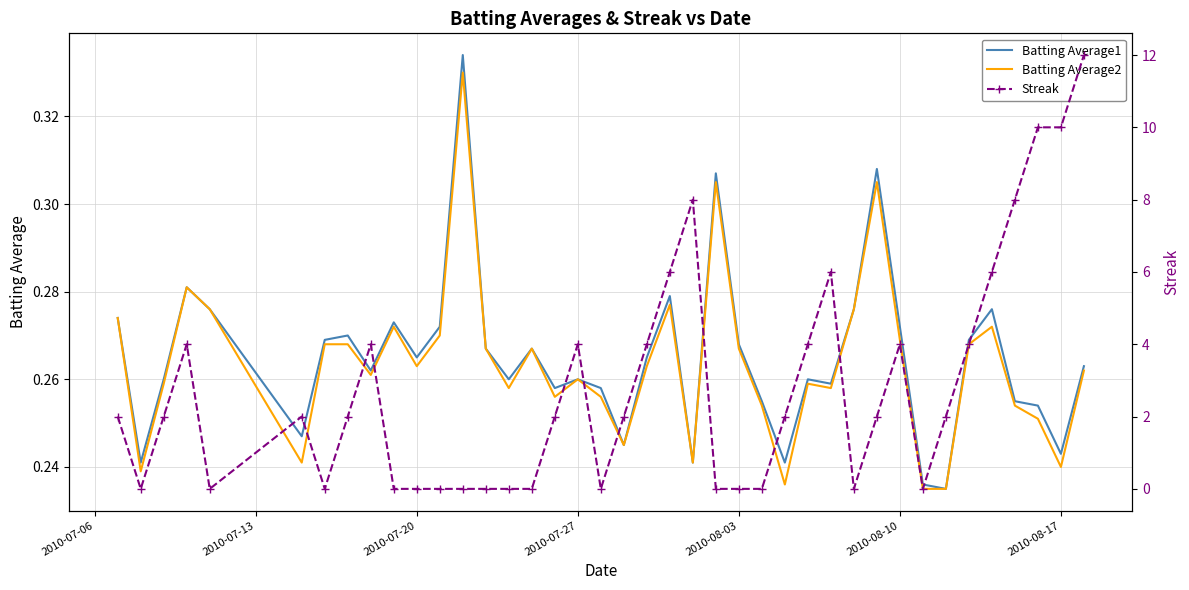

The value of Batting Average2 at 2010-08-17 is 0.3. True or false?

False